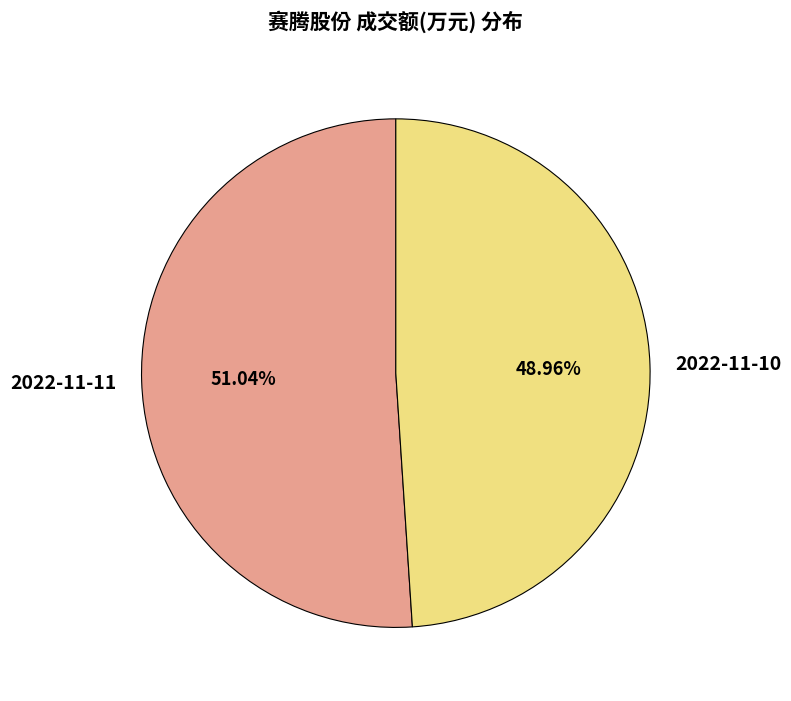

Is 2022-11-10 the majority of the pie?

No